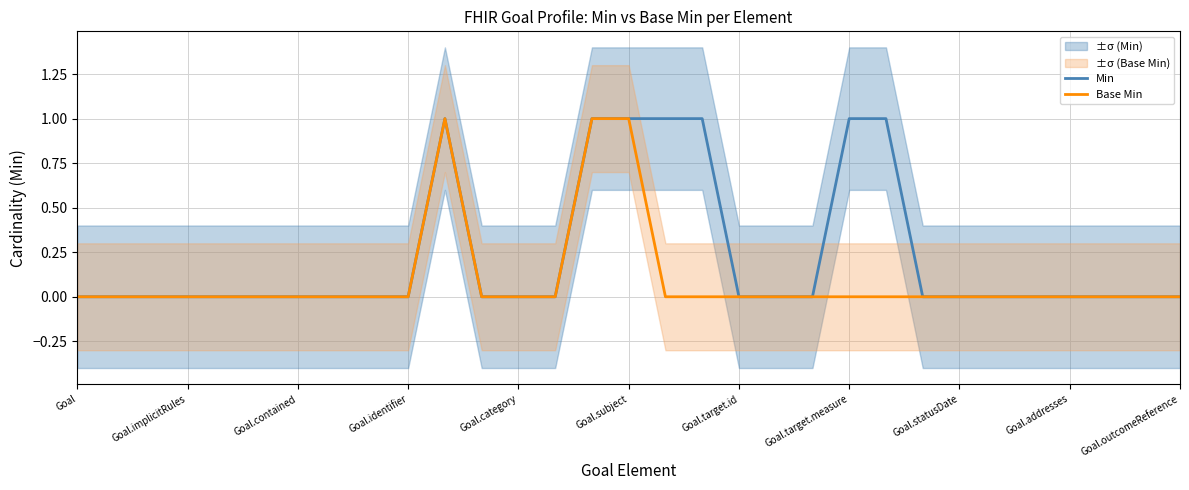

What is the difference between the maximum and minimum values in the Min series?

1